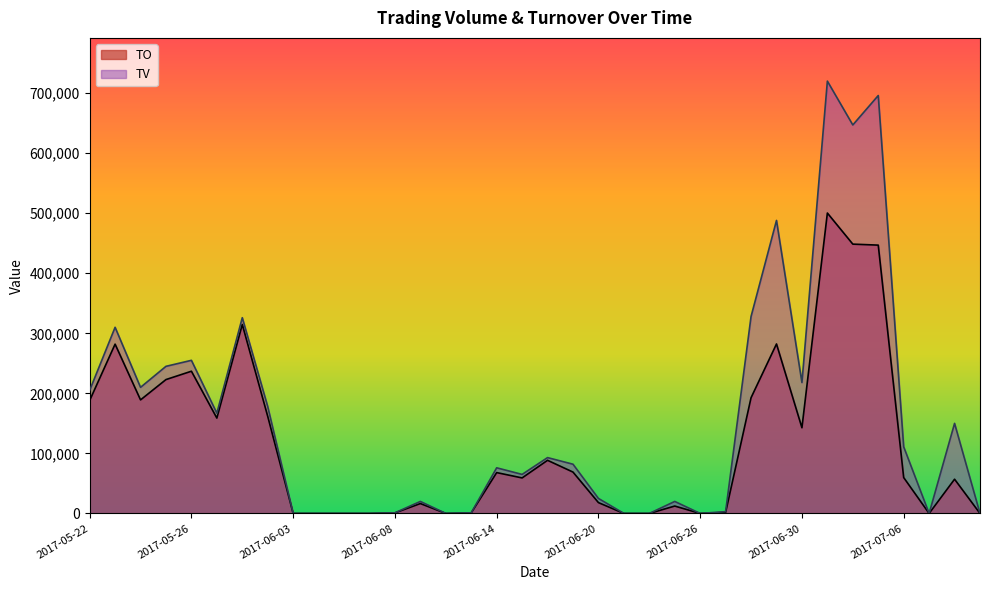

True or false: TO and TV intersect in this chart.

False